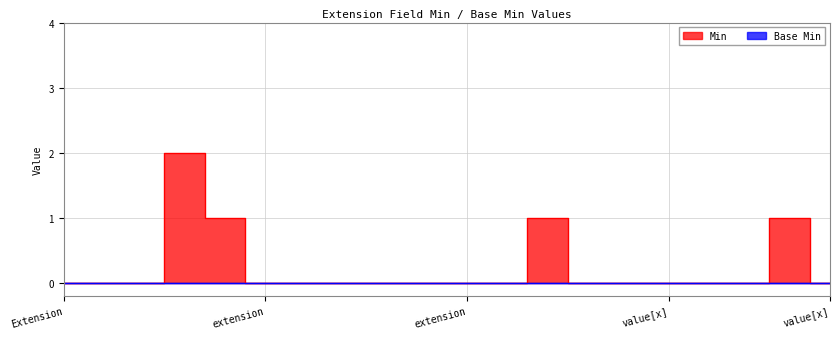

What is the sum of all values?

5